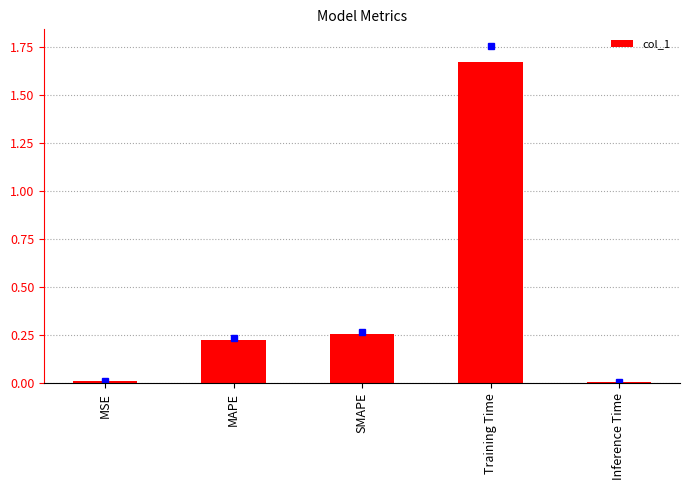

What is the average value?

0.4